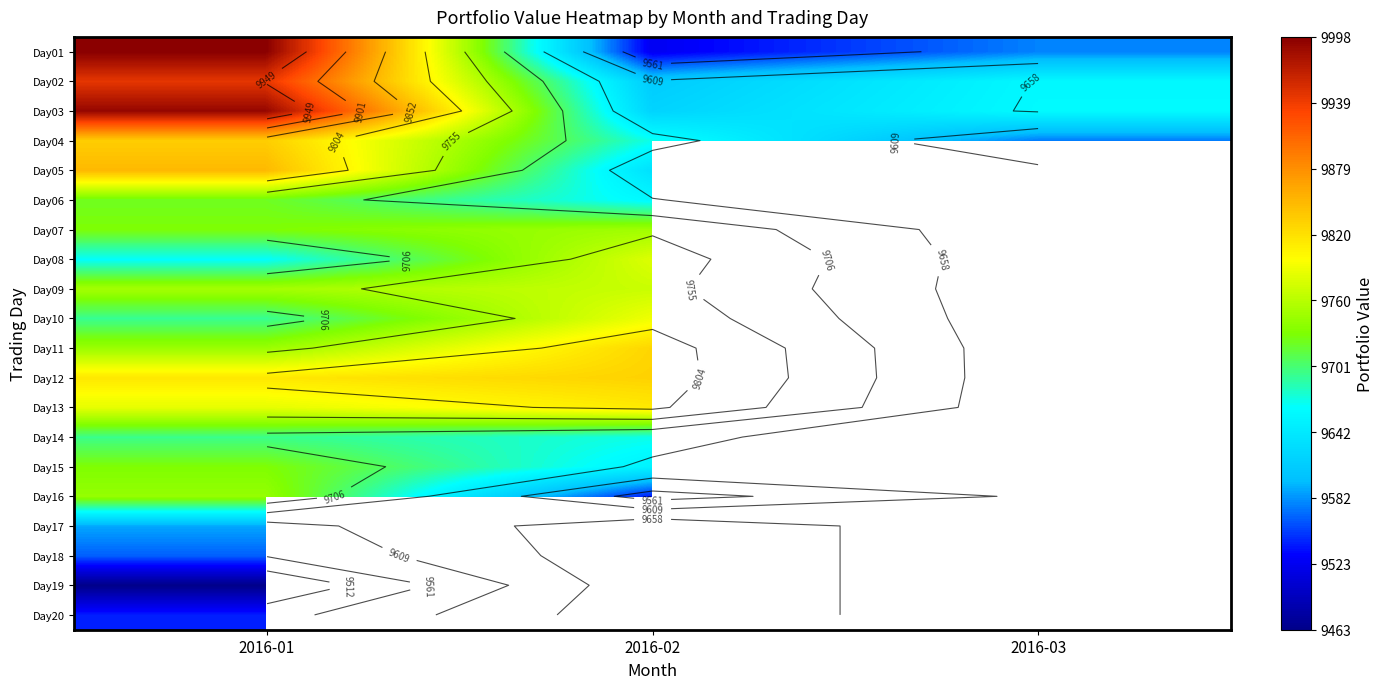

At which label does Day13 first exceed 9812?

2016-02